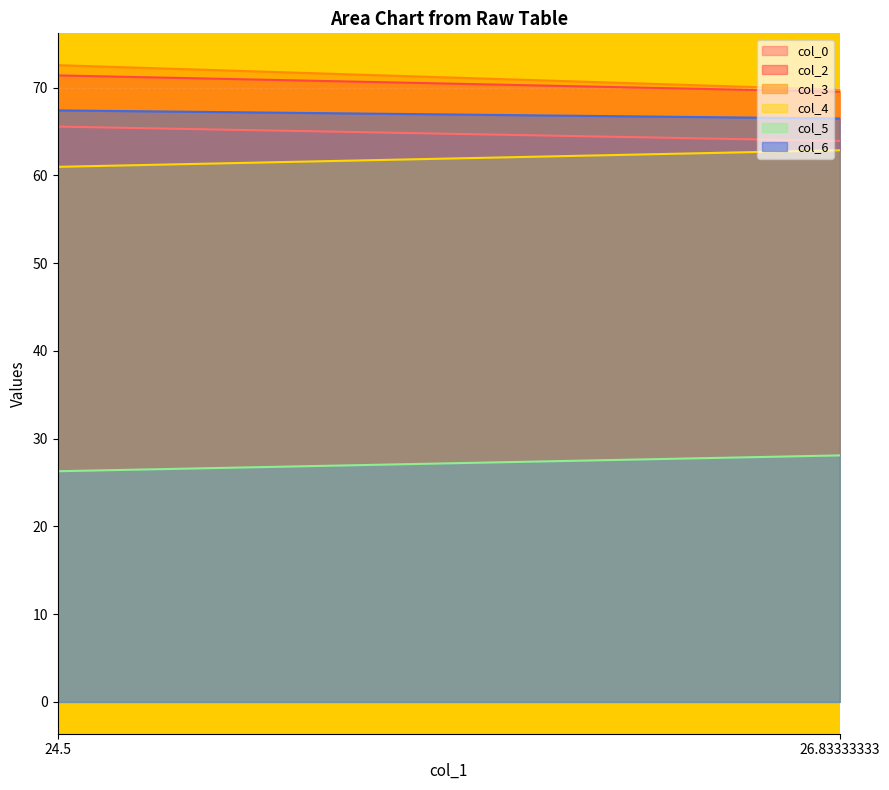

What are all the series names shown in the legend?

col_0, col_2, col_3, col_4, col_5, col_6